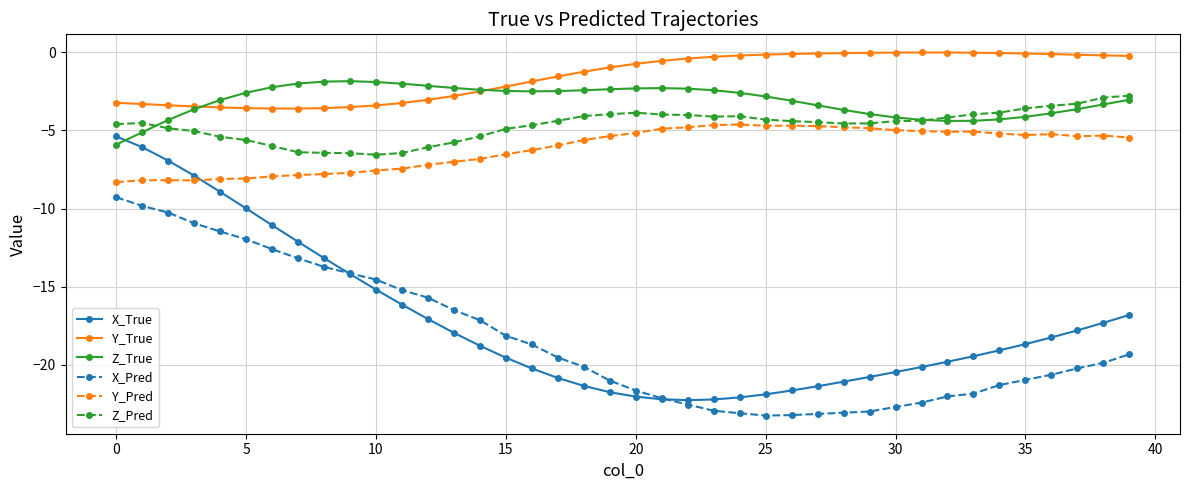

True or false: Y_Pred and Z_True intersect in this chart.

False